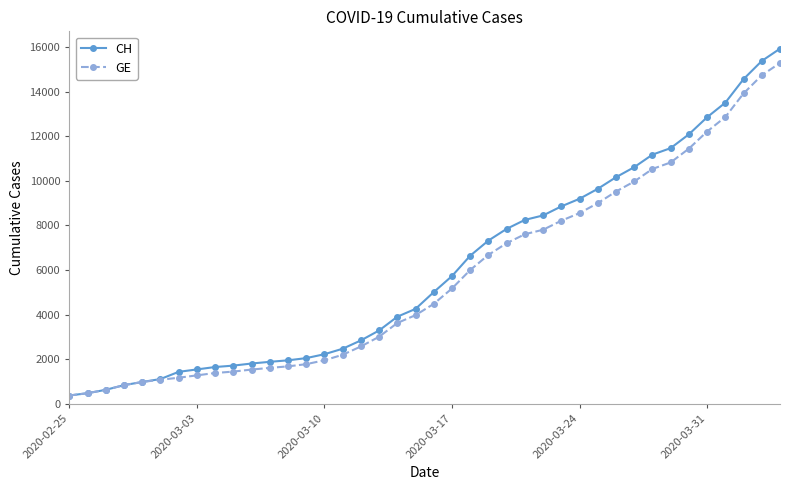

What is the value of the GE point at the 27th from the left?

7807